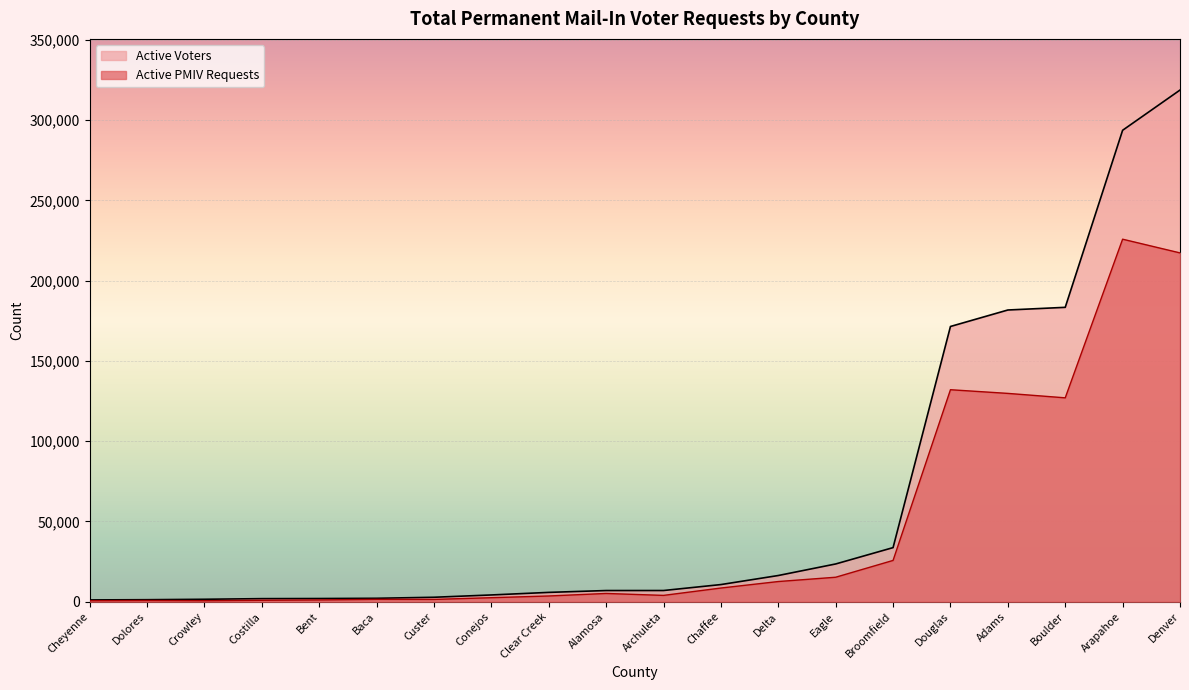

What is the average value of the Active PMIV Requests series?

45832